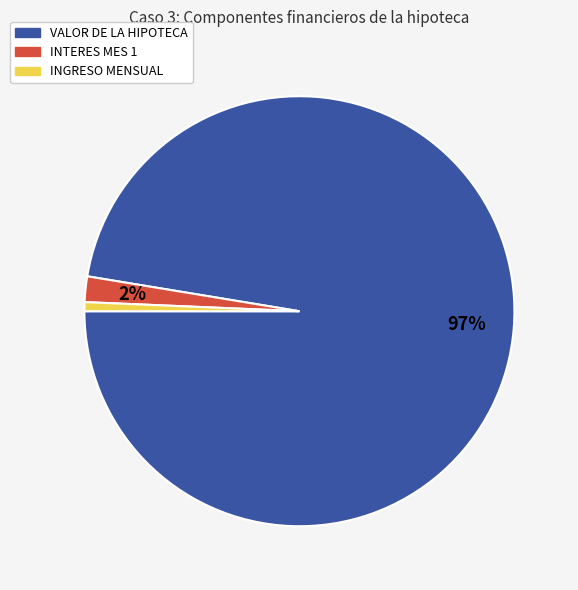

To the nearest percent, what portion does INTERES MES 1 represent?

2%